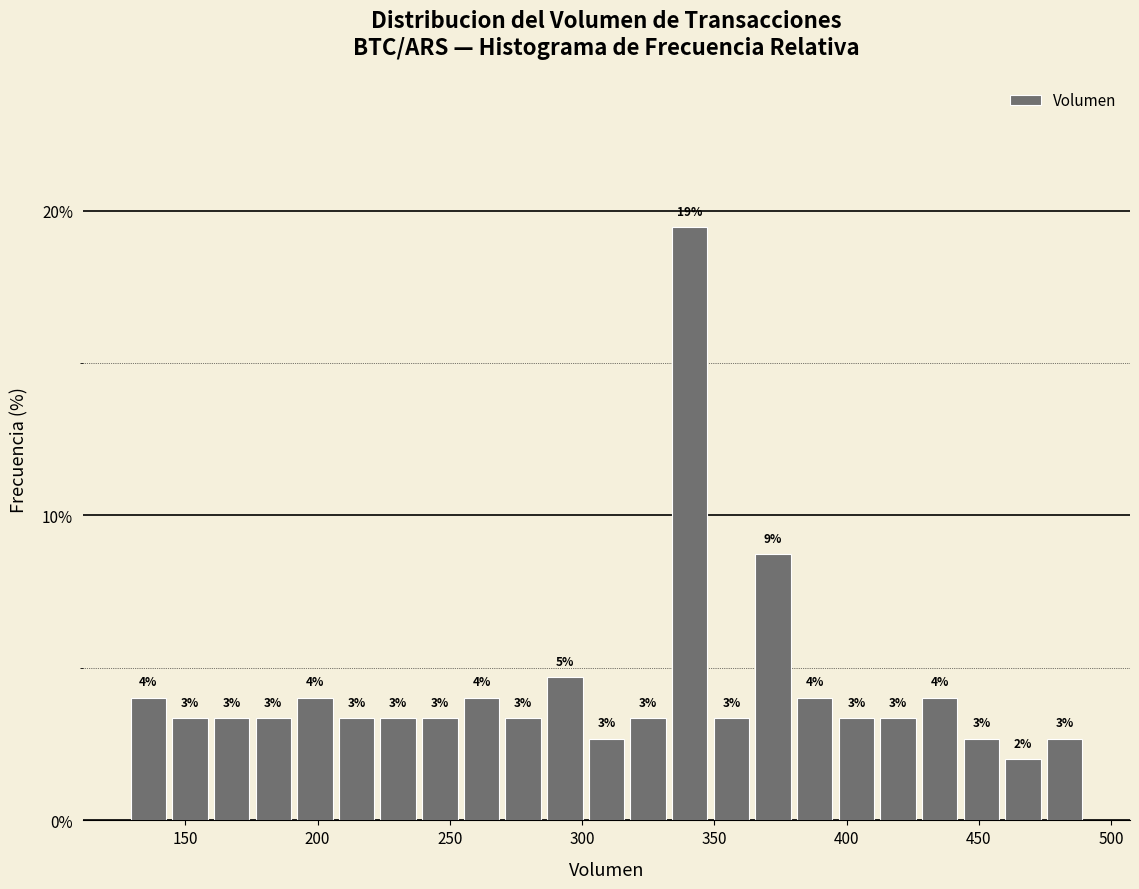

Read against the x-axis, roughly where is the centre of the tallest bar?

340